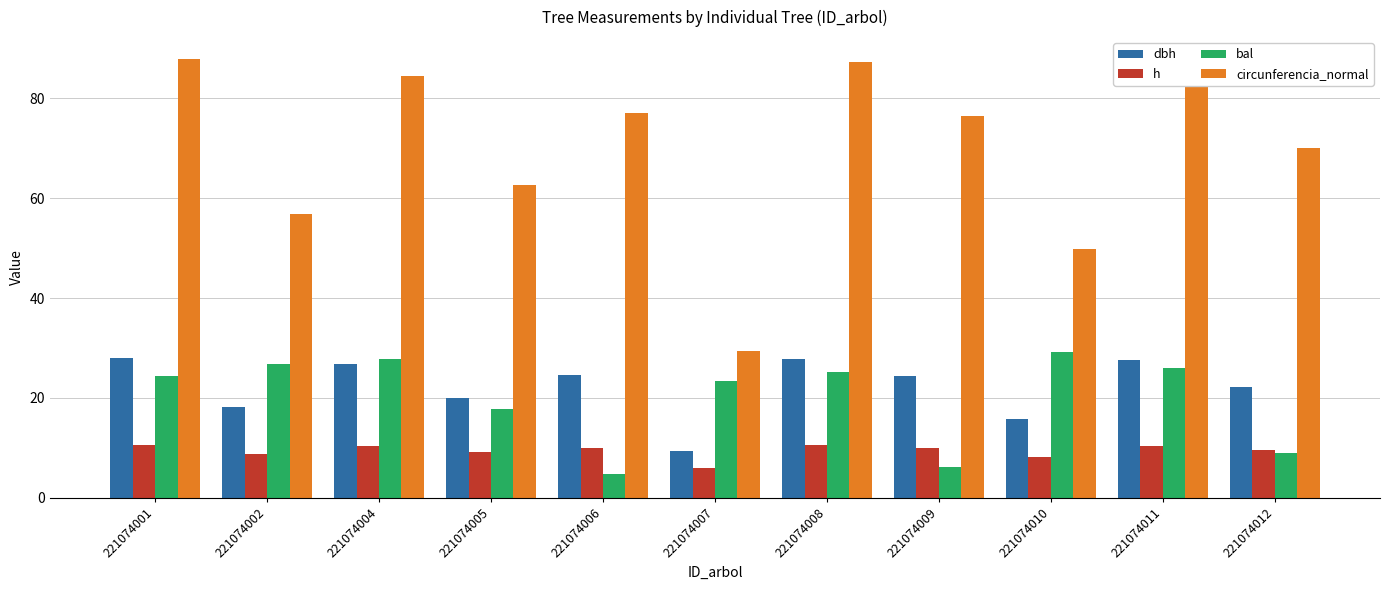

Which series has the widest spread of values?

circunferencia_normal